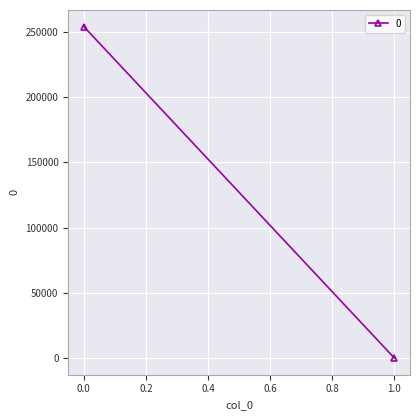

At which category does the chart reach its minimum across all series?

1